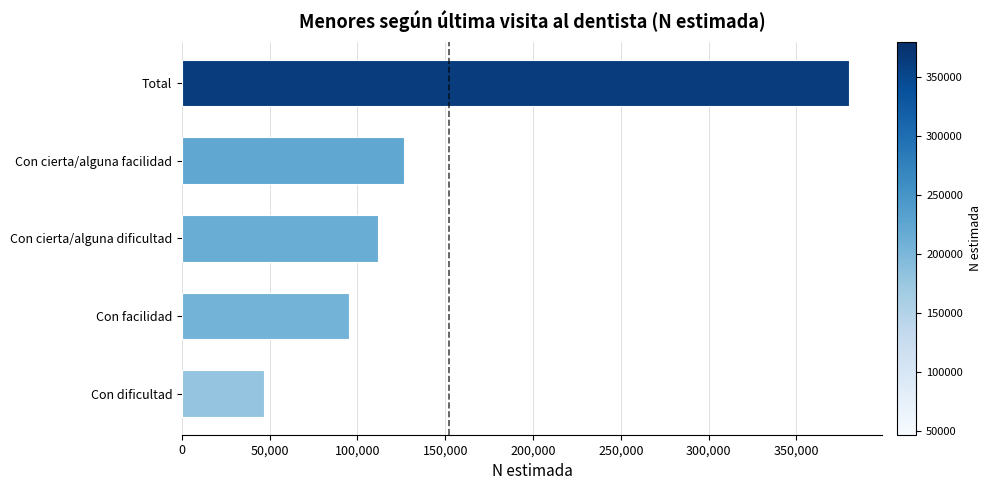

Read the value at Con facilidad, to the nearest 50.

95150